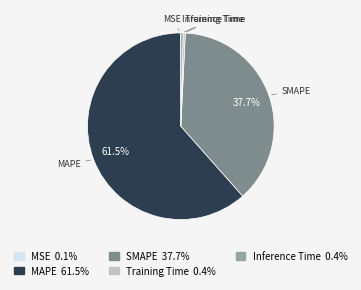

Is the sum of Training Time and MAPE greater than half?

Yes